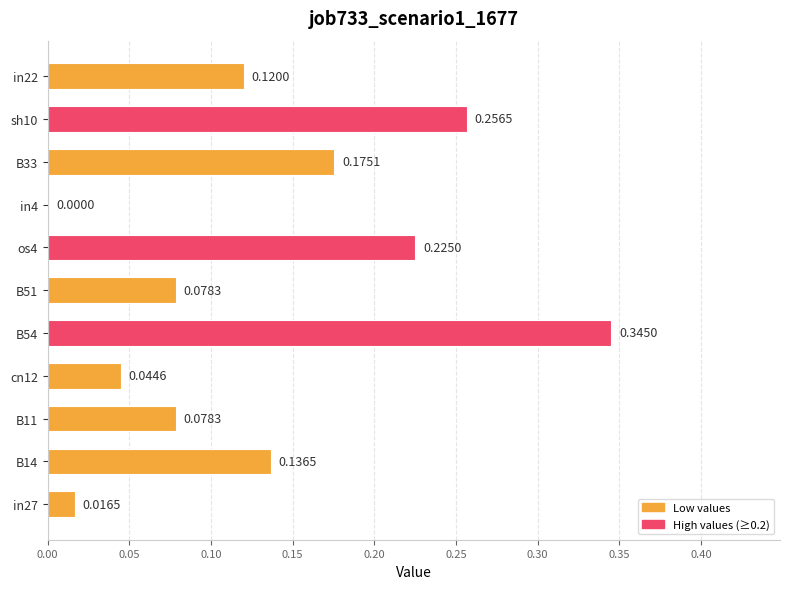

What is the sum of all values?

1.5